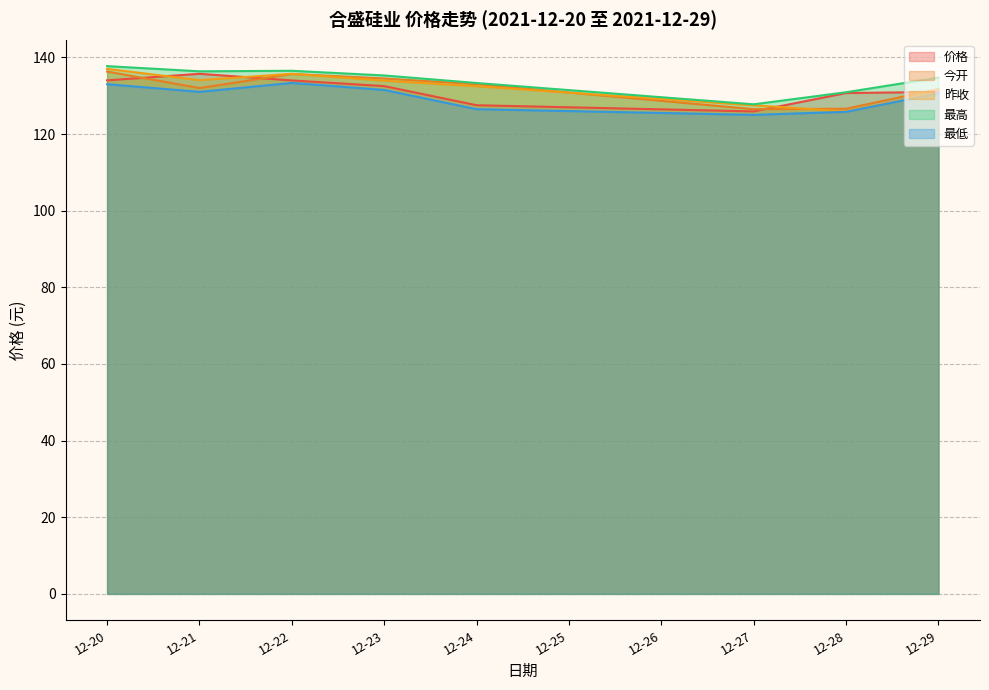

True or false: 价格 has a value of 131.0 at 12-29.

True